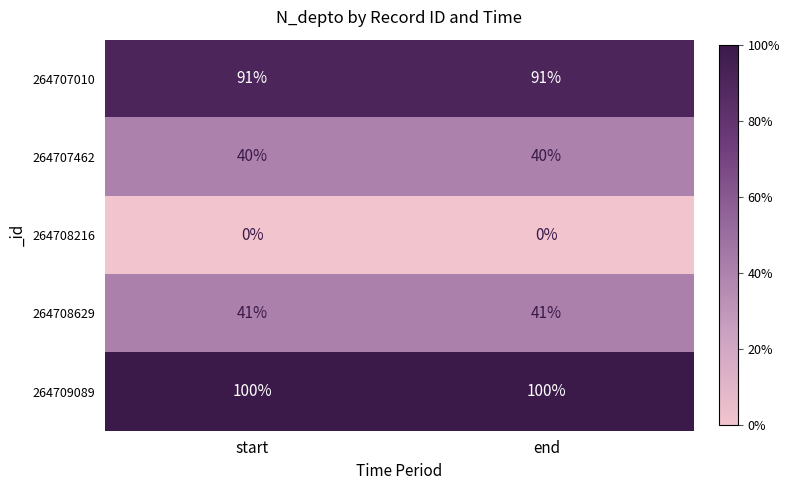

Reading right to left, transcribe all the data shown in this chart.

264707010: end=91	start=91
264707462: end=40	start=40
264708216: end=0	start=0
264708629: end=41	start=41
264709089: end=100	start=100